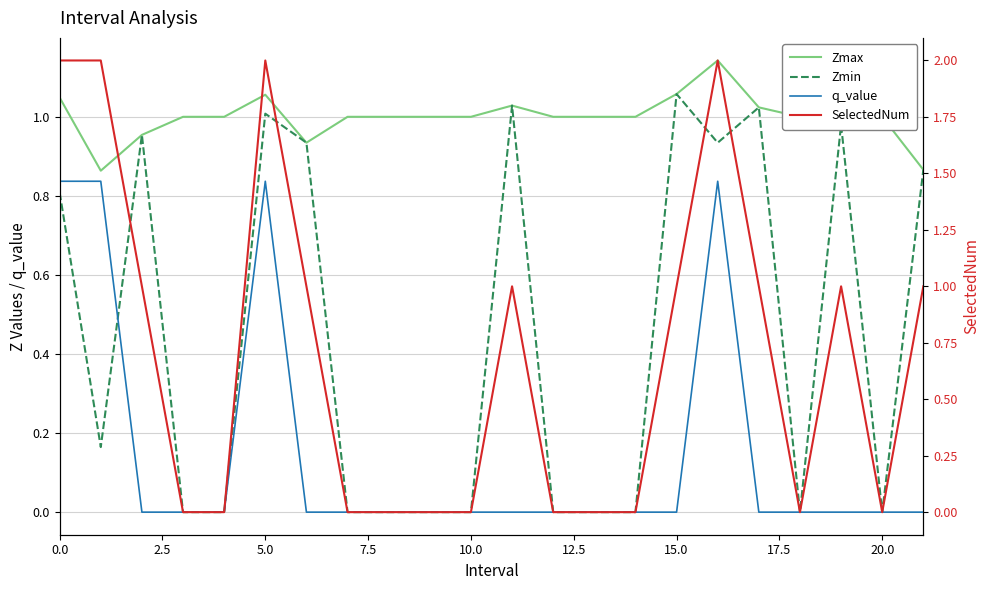

In SelectedNum, how many points are higher than both neighbors (excluding endpoints)?

4